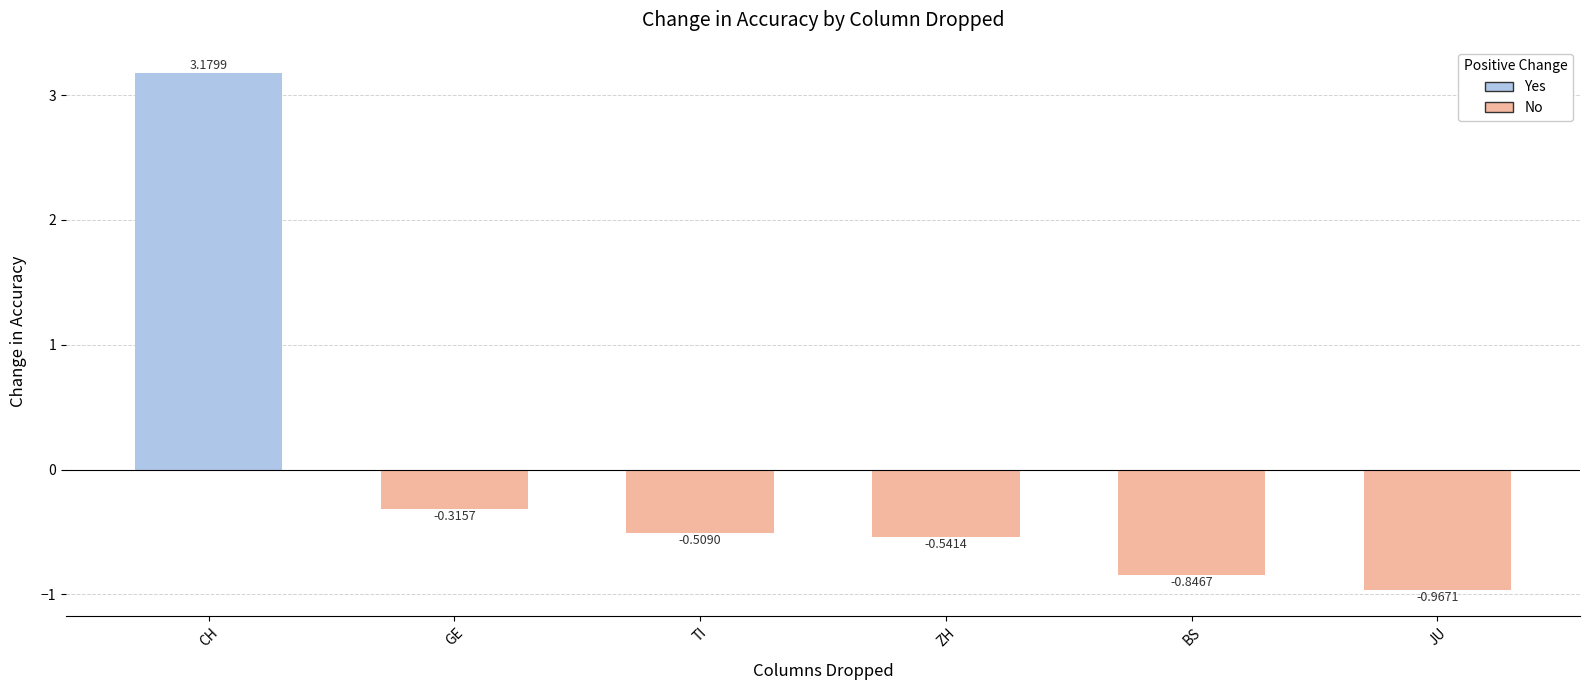

What is the difference between the values at ZH and CH?

3.7